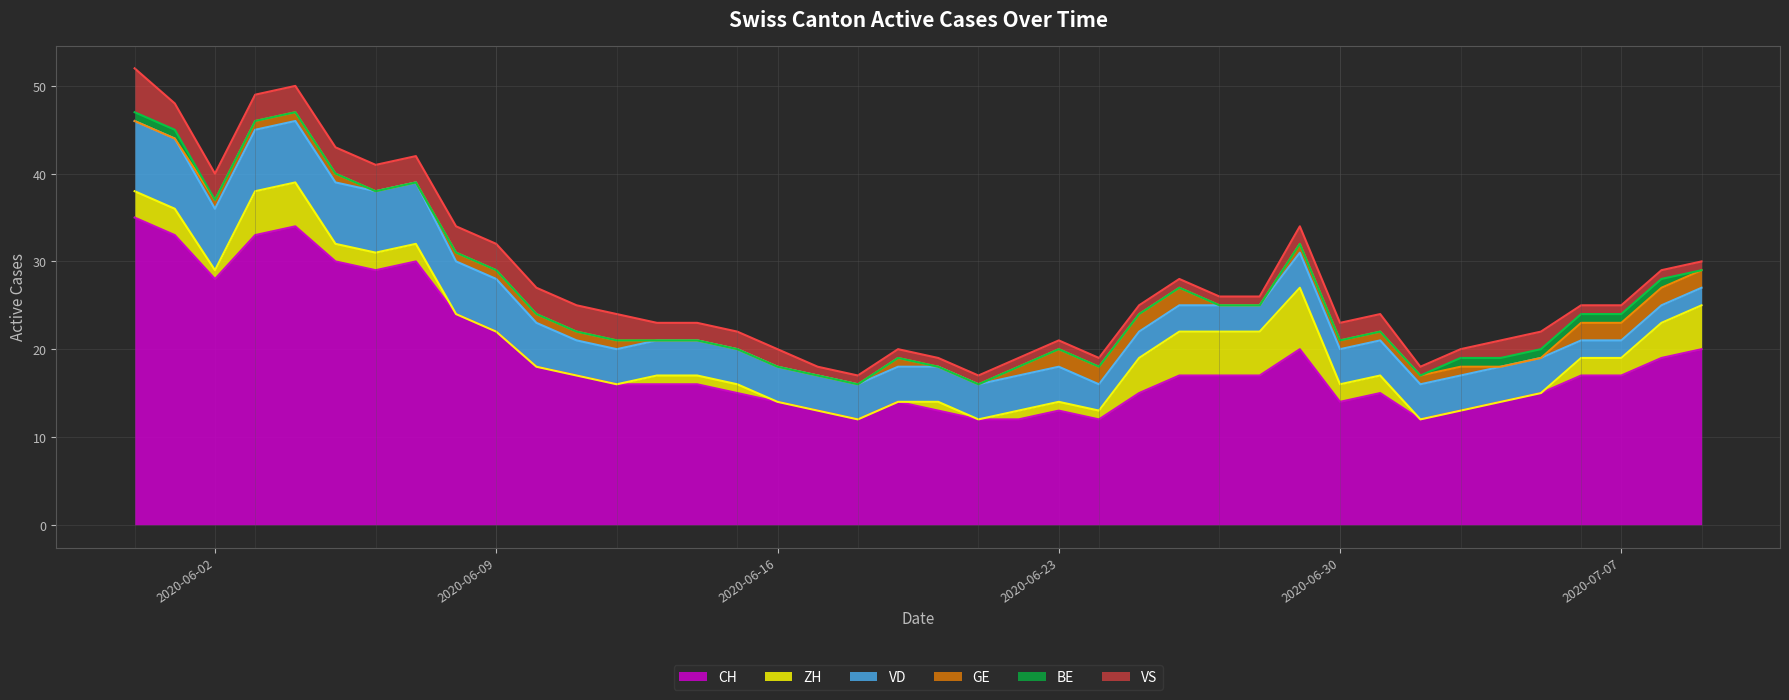

Which series has the largest range (max minus min)?

CH